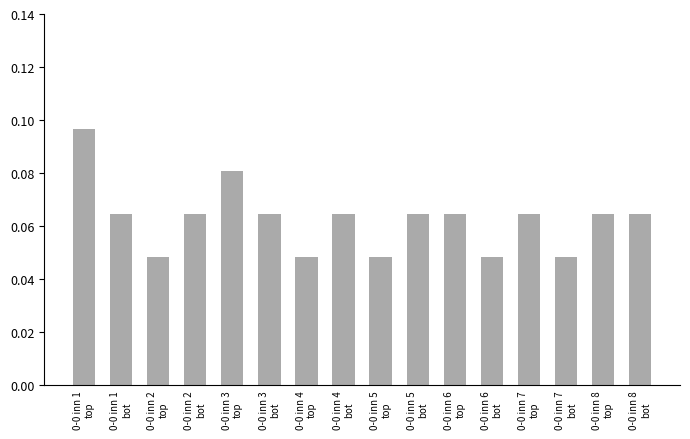

True or false: the data shows 0.0 at 0-0 inn 4
bot.

False